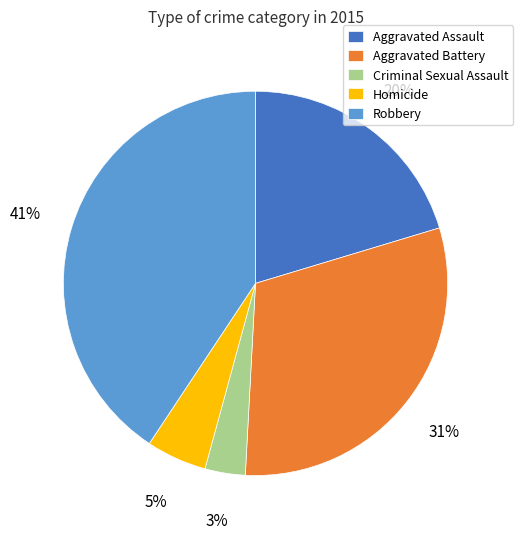

Count the number of slices in the pie.

5